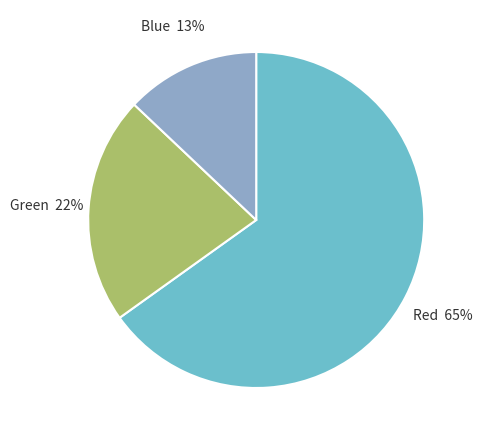

Which slice is the largest?

Red